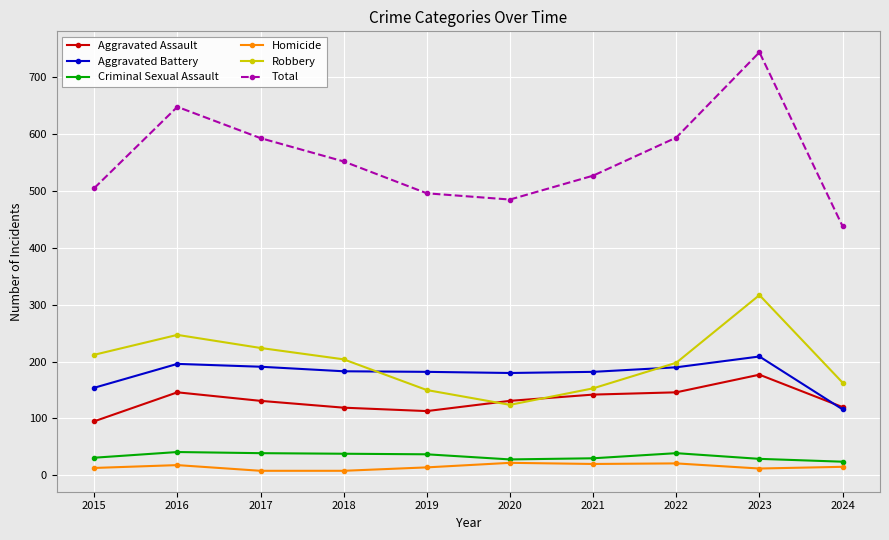

What is the sum of the Criminal Sexual Assault values at 2019 and 2018?

75